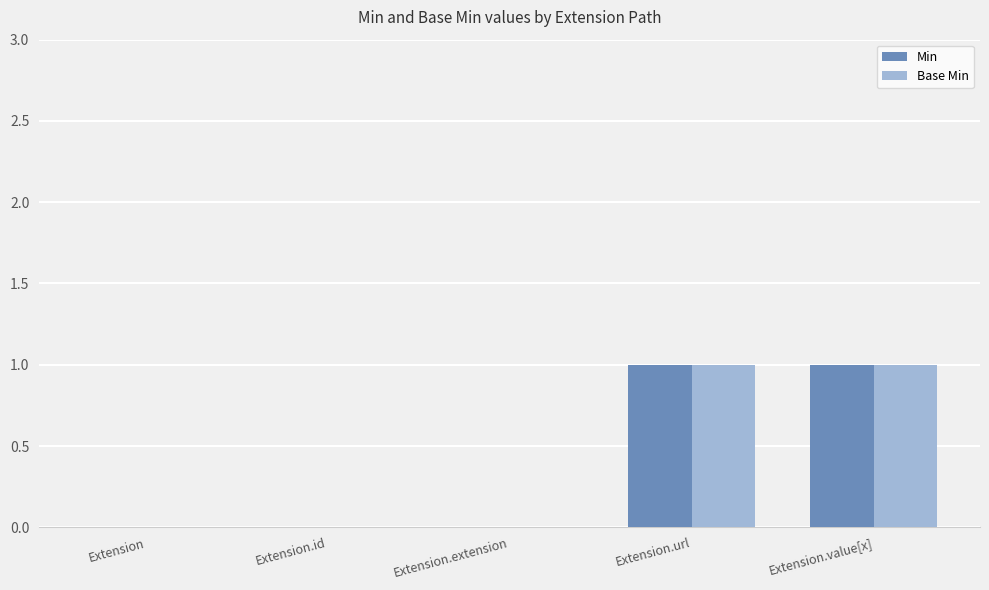

Reading left to right, list all the values displayed in this chart.

Min: Extension=0	Extension.id=0	Extension.extension=0	Extension.url=1	Extension.value[x]=1
Base Min: Extension=0	Extension.id=0	Extension.extension=0	Extension.url=1	Extension.value[x]=1